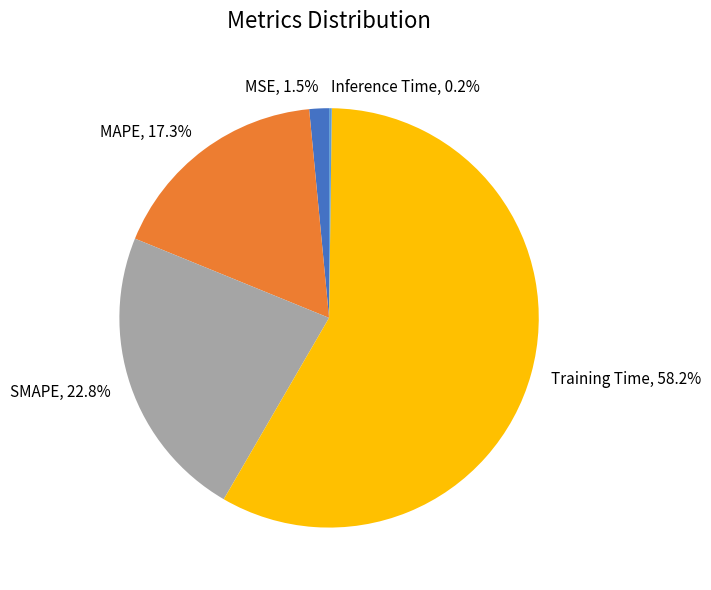

Which category has the biggest portion of the pie?

Training Time